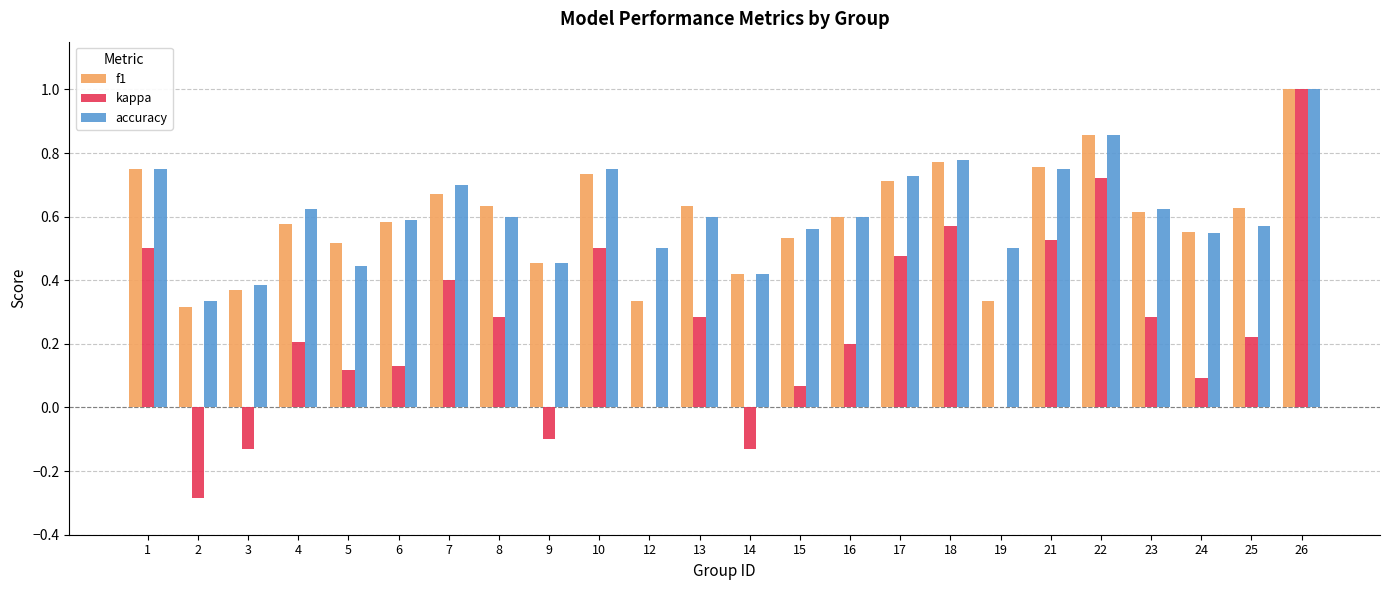

What are all the series names shown in the legend?

f1, kappa, accuracy